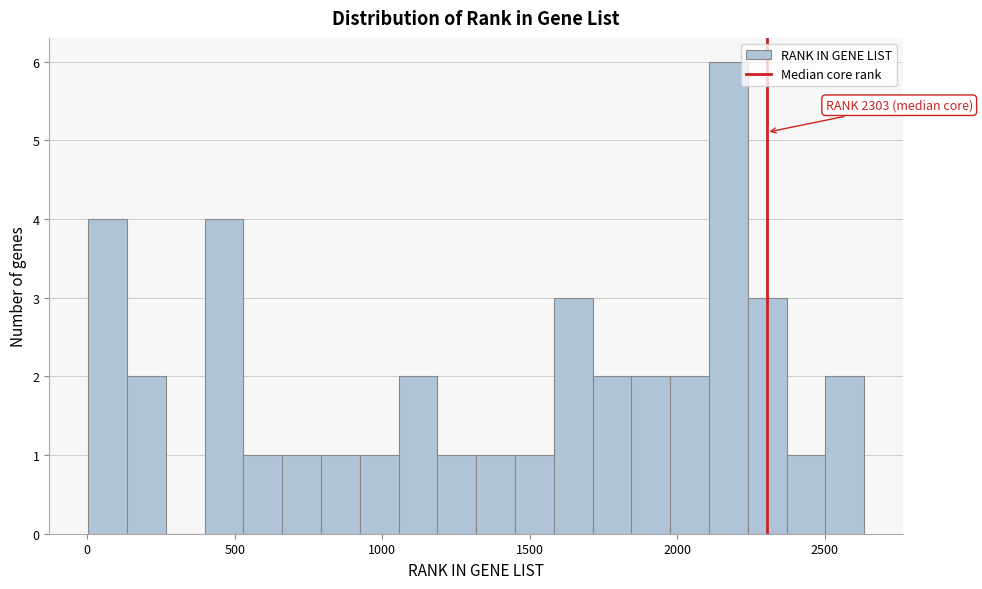

Read against the x-axis, roughly where is the centre of the tallest bar?

2150